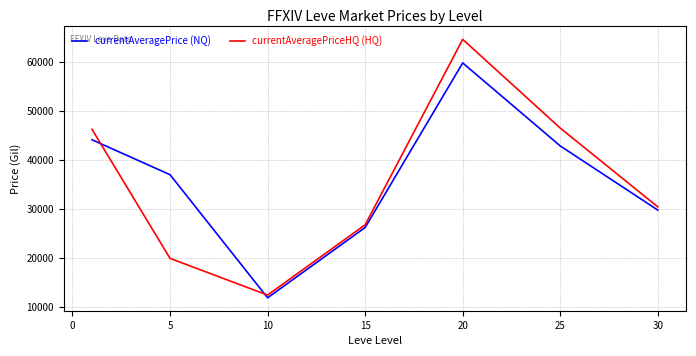

What is the sum of all currentAveragePrice (NQ) values?

251301.9